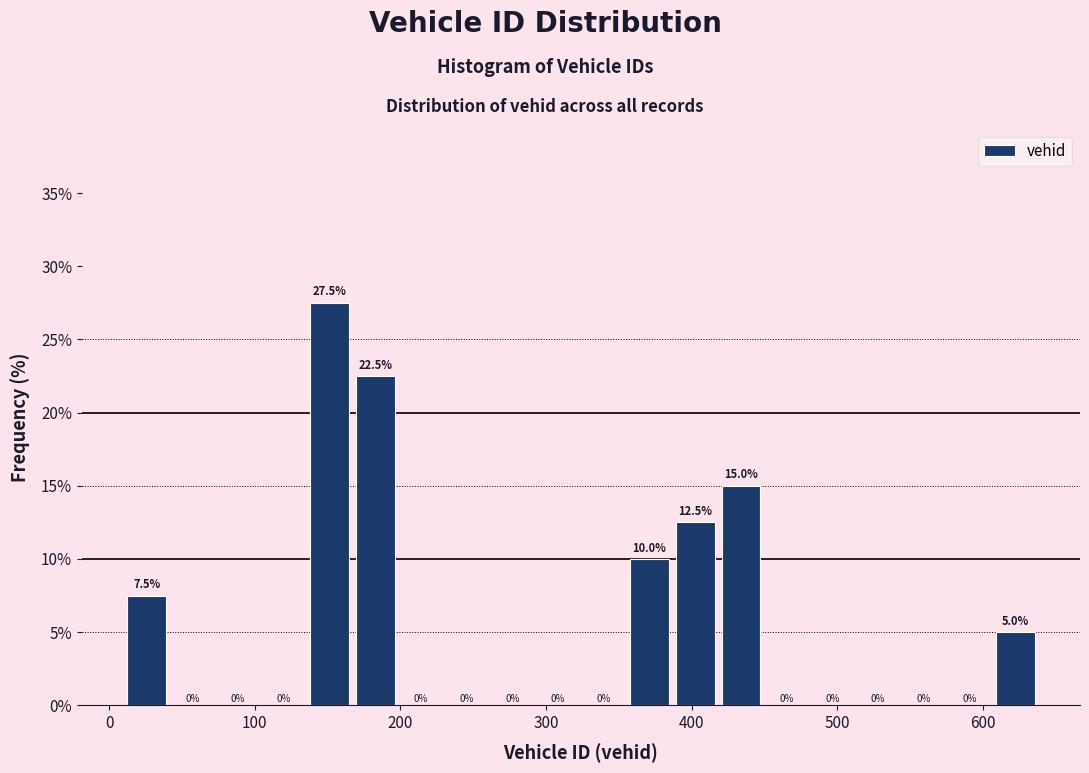

Around what value on the x-axis is the tallest bar? Give the approximate position of its centre, as read against the axis.

150